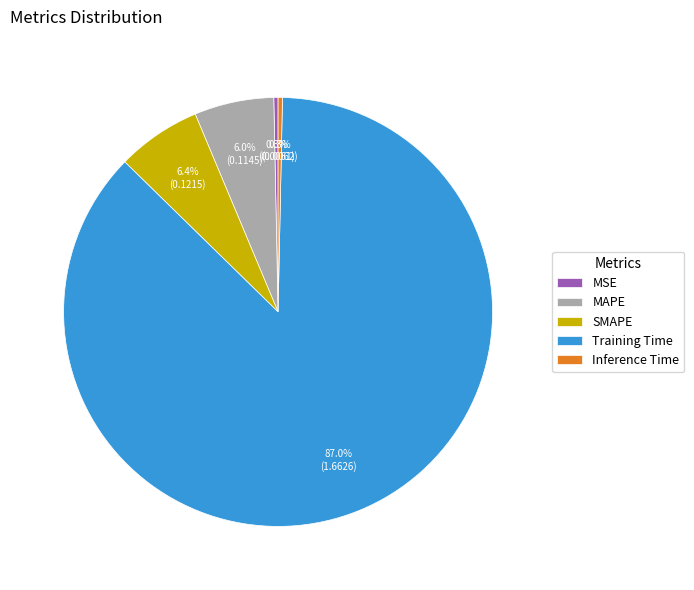

How many segments does this pie chart have?

5